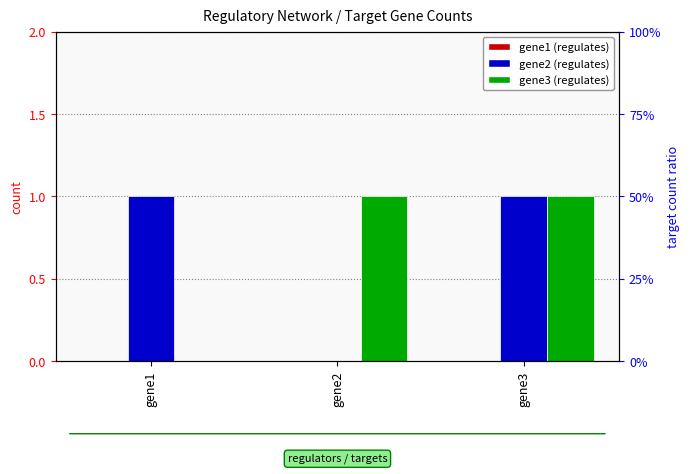

Rank the series at gene1 from highest to lowest value.

gene2, gene1, gene3